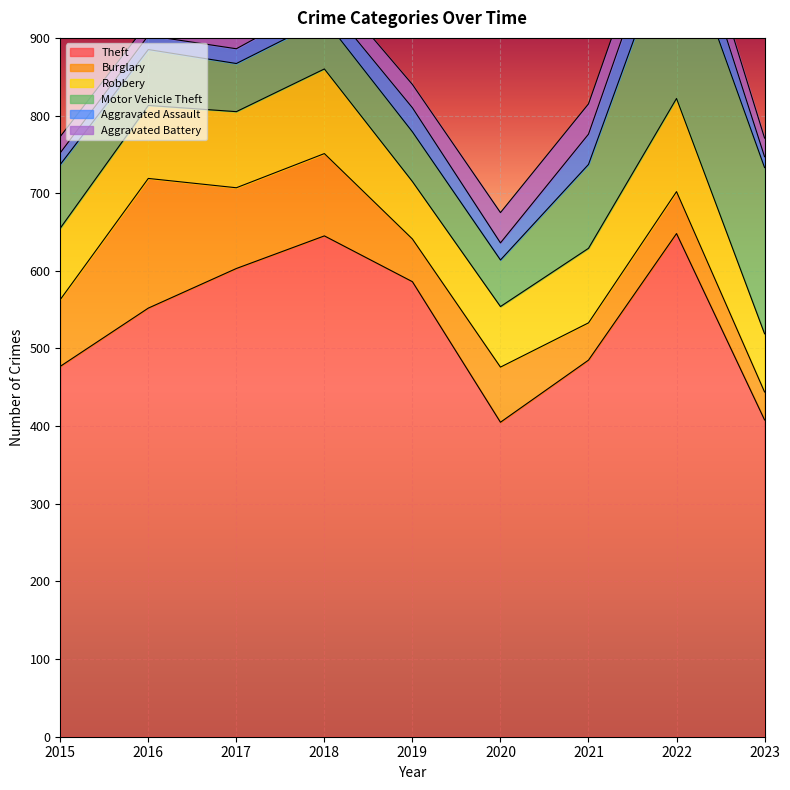

What are all the series names shown in the legend?

Theft, Burglary, Robbery, Motor Vehicle Theft, Aggravated Assault, Aggravated Battery